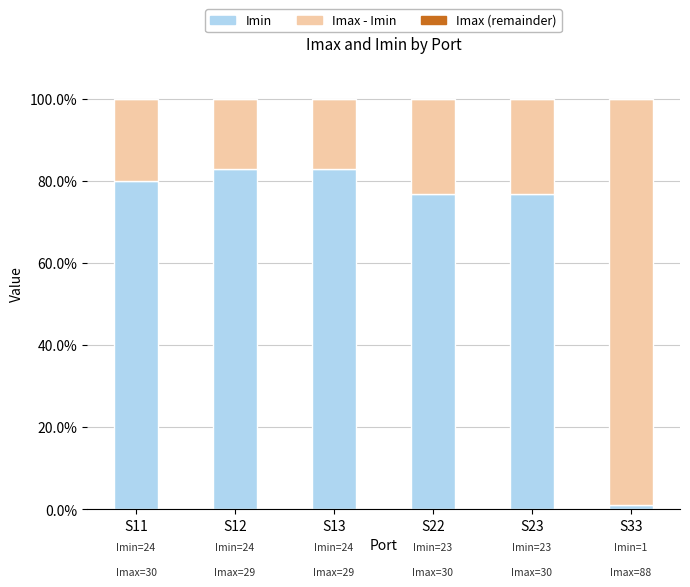

Reading left to right, transcribe the values for Imin.

S11=80.0	S12=82.8	S13=82.8	S22=76.7	S23=76.7	S33=1.1